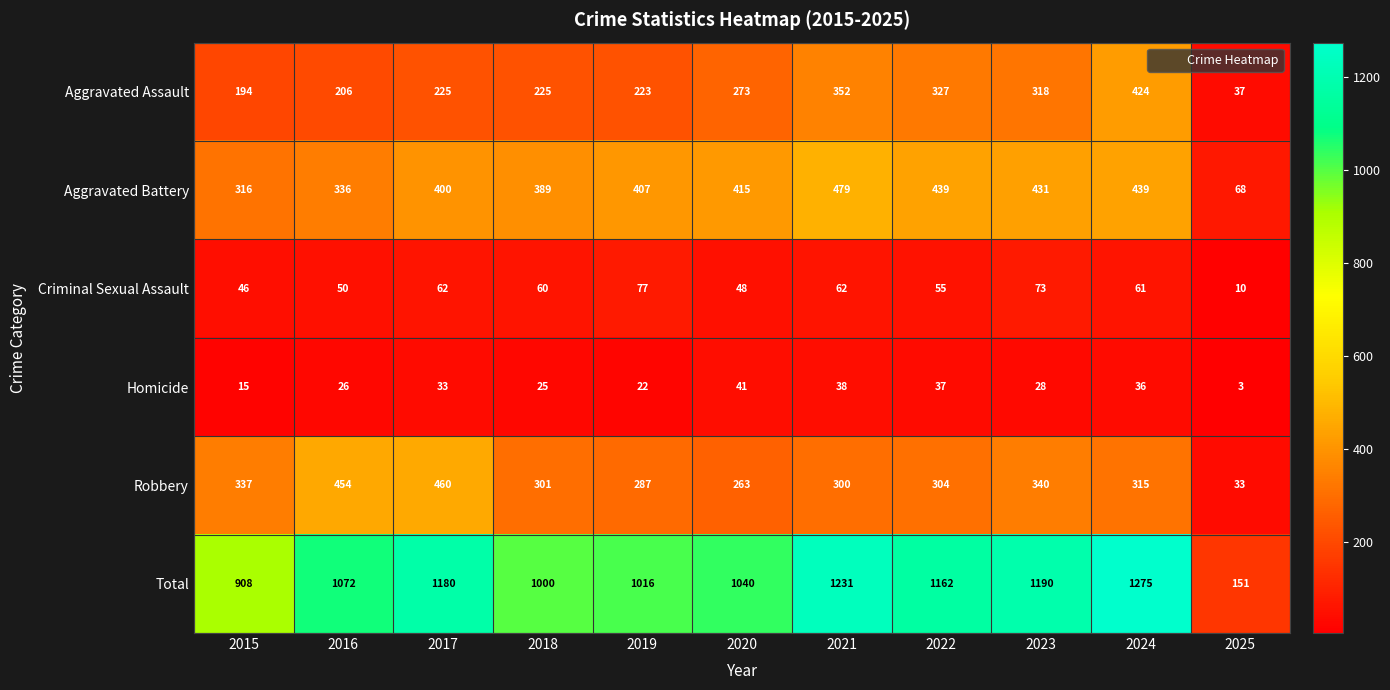

What is the spread (max minus min) of values at 2016?

1046